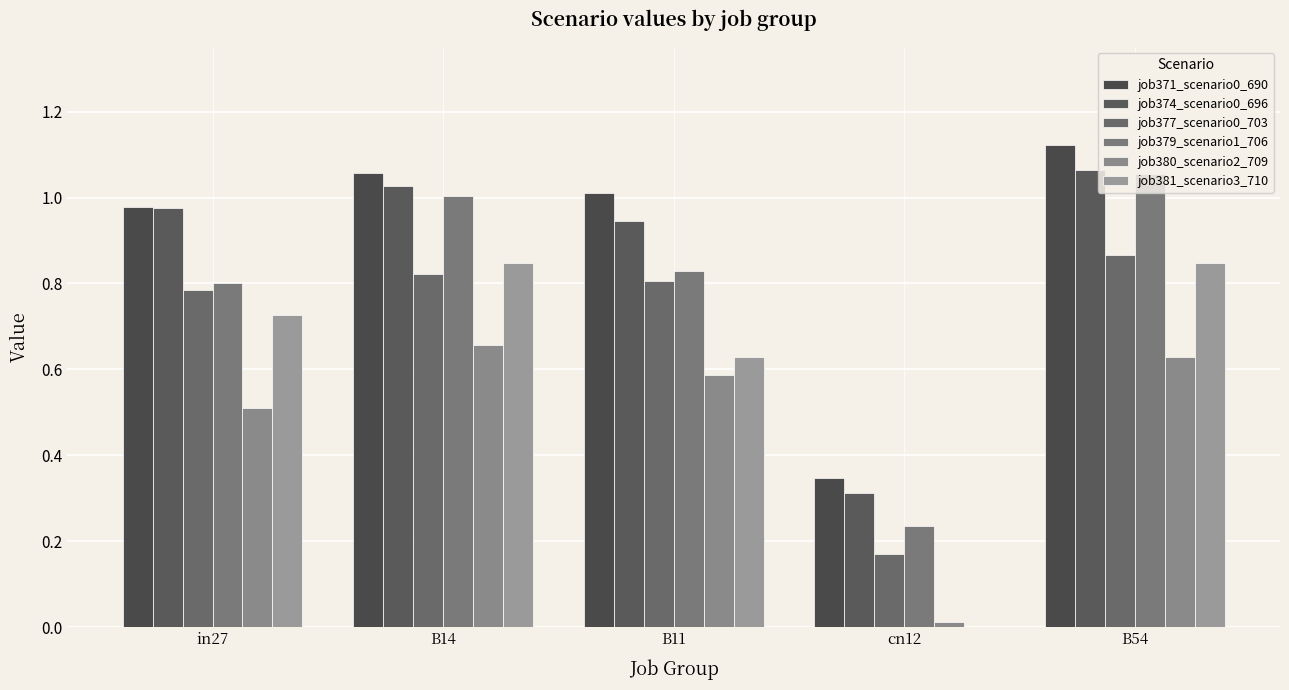

What is the greatest value displayed?

1.1